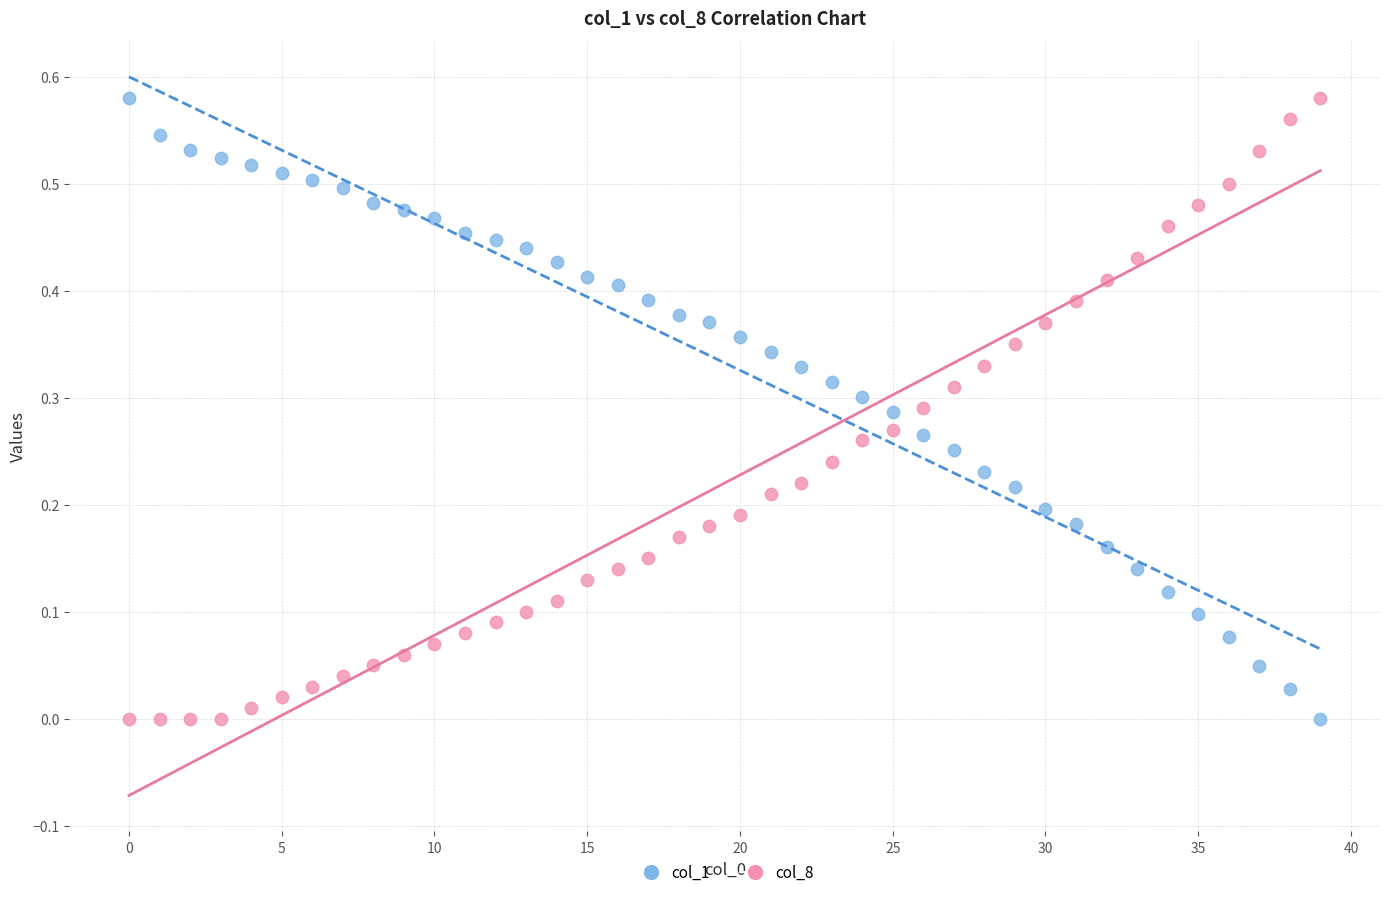

How many data points are displayed?

80